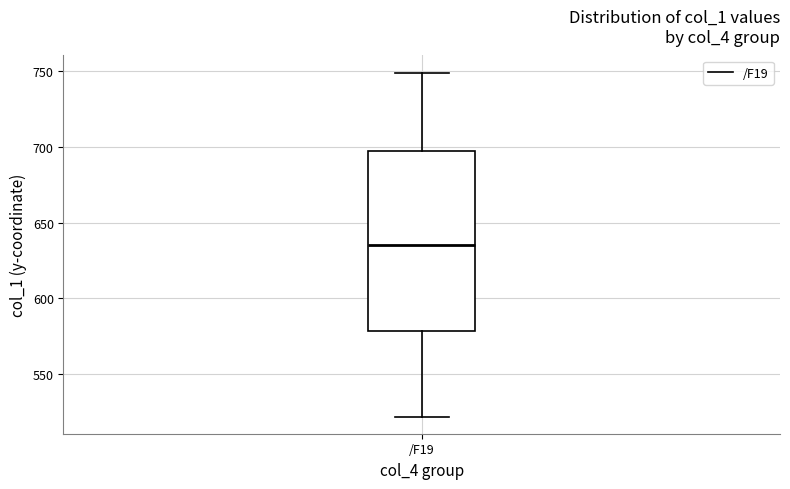

Transcribe this box plot: give where the median line is, the range the box spans, and where the two whiskers end, as read against the y-axis. The values are not printed on the chart, so give them approximately, as read against the axis.

median 635, box 580 to 695, whiskers 520 to 750